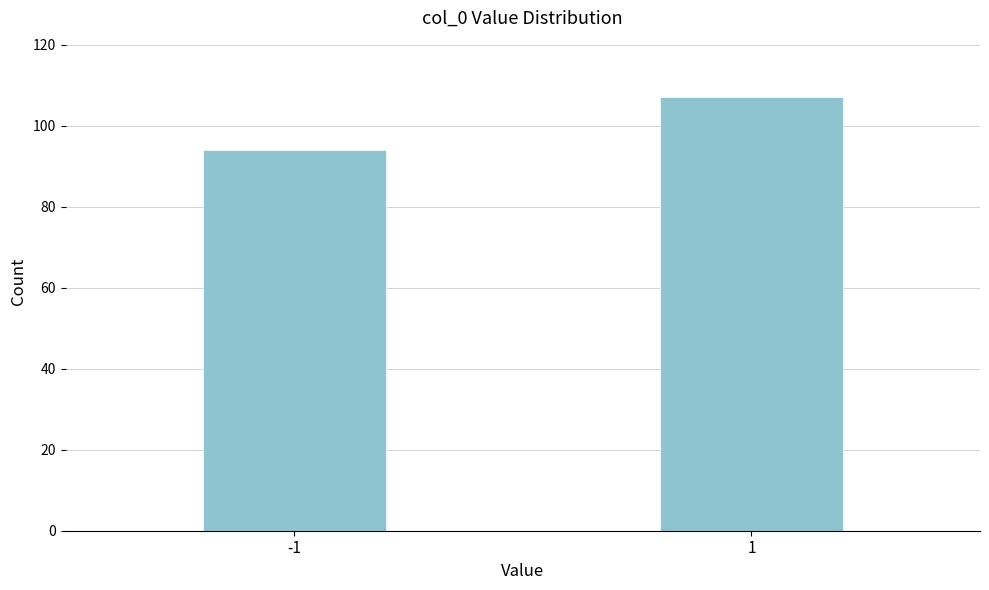

Reading right to left, what are all the values shown in this chart?

1=107	-1=94